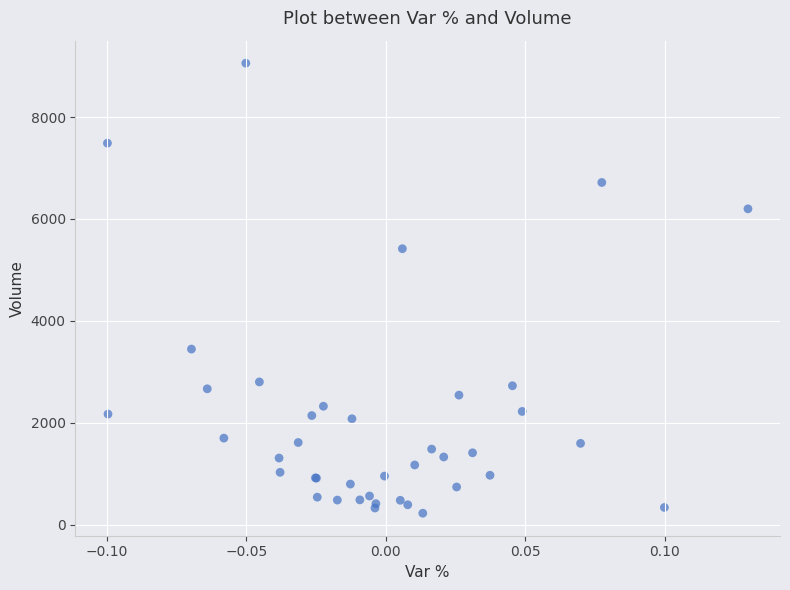

What Y value in the scatter plot is closest to 4641?

5416